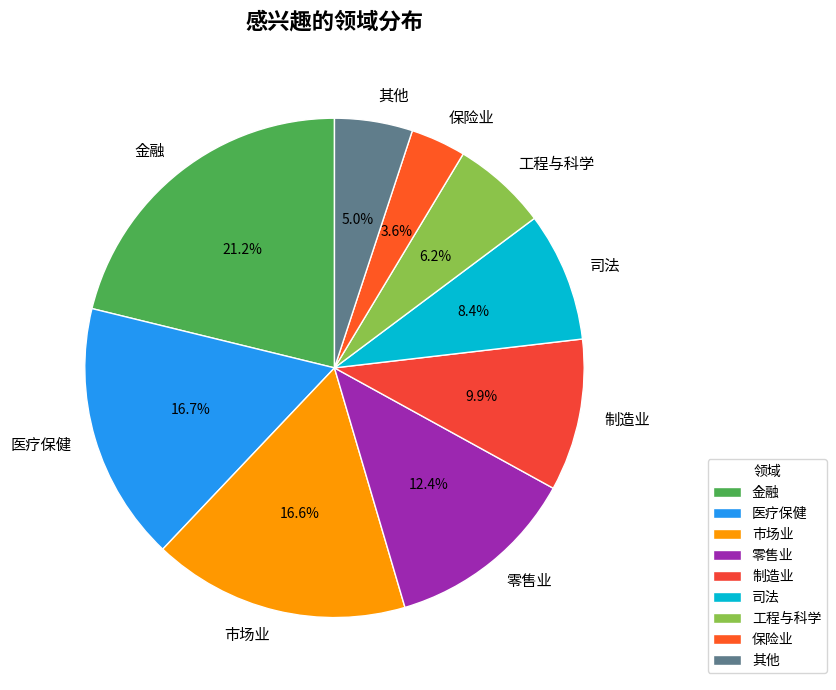

Combined, do 医疗保健 and 其他 account for over 50%?

No